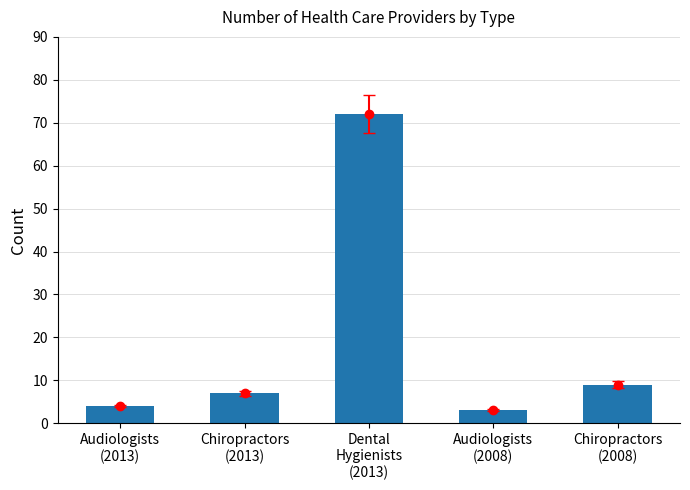

What is the minimum value shown in the chart?

3